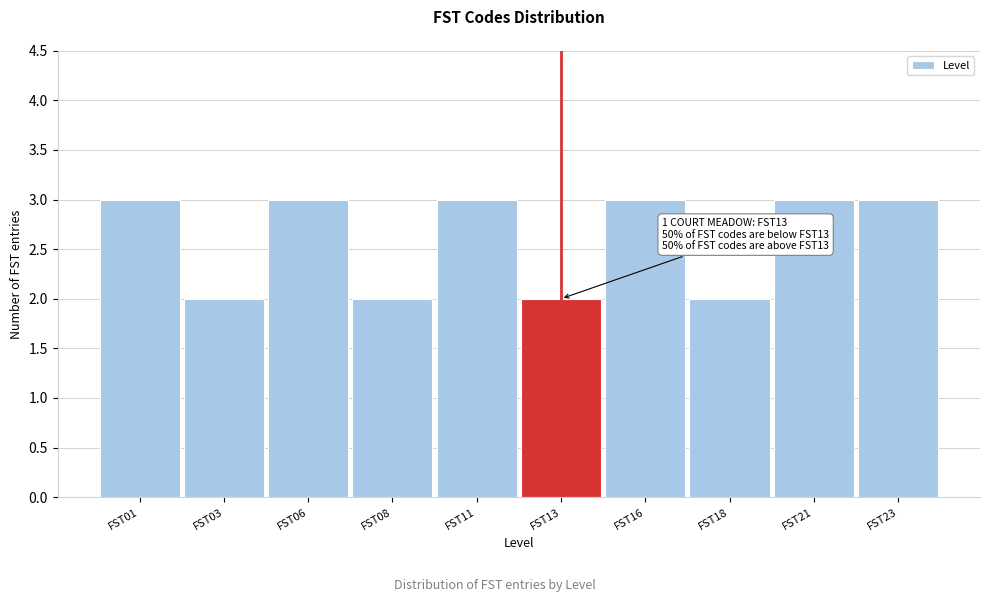

Reading left to right, transcribe all the data shown in this chart.

3	2	3	2	3	2	3	2	3	3